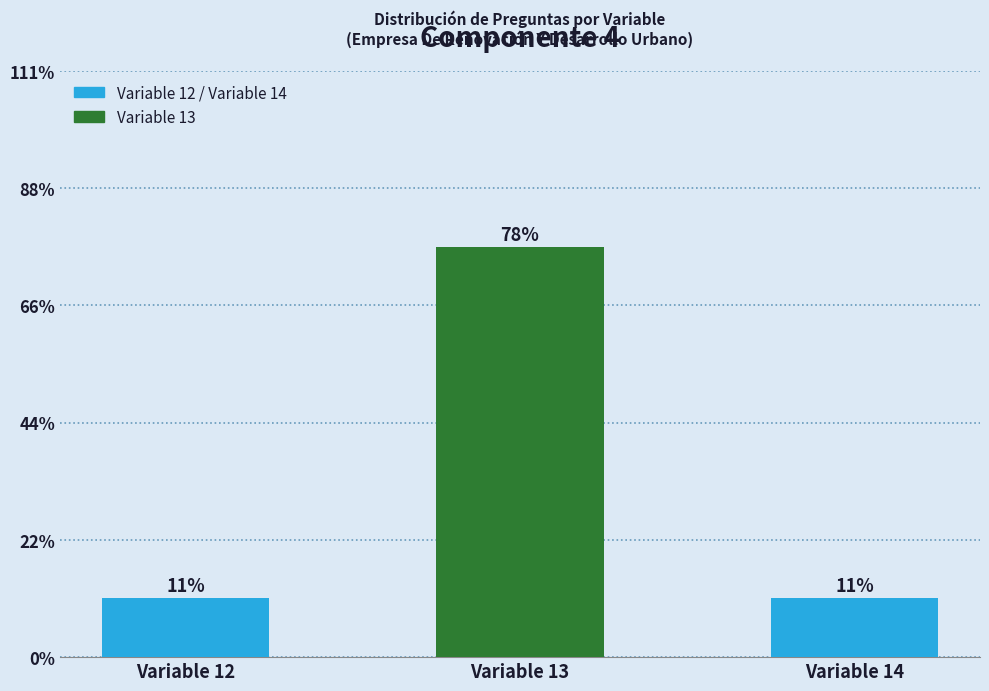

Are the bars horizontal?

No